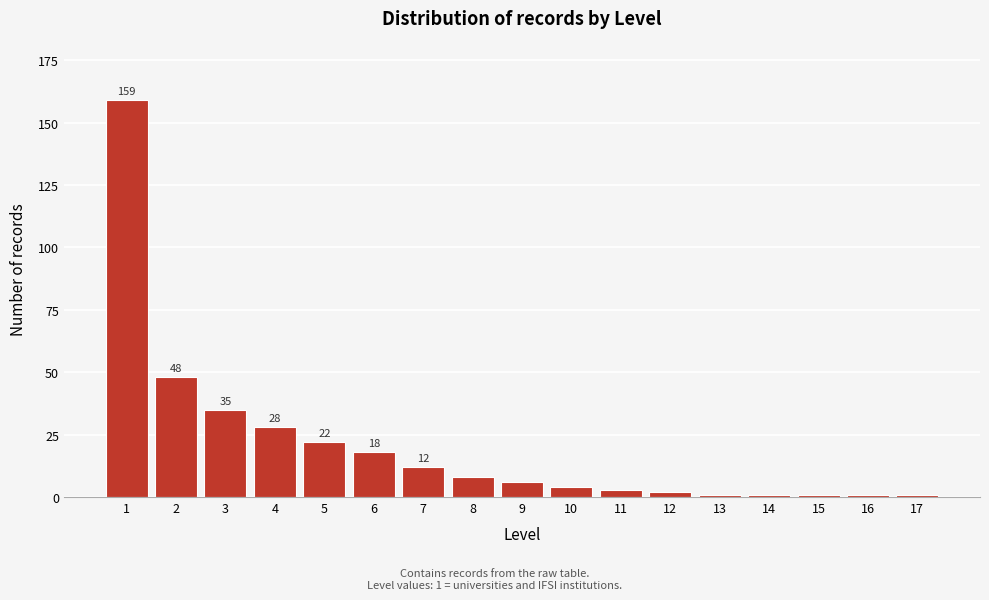

Reading right to left, extract all data points from this chart.

17=1	16=1	15=1	14=1	13=1	12=2	11=3	10=4	9=6	8=8	7=12	6=18	5=22	4=28	3=35	2=48	1=159